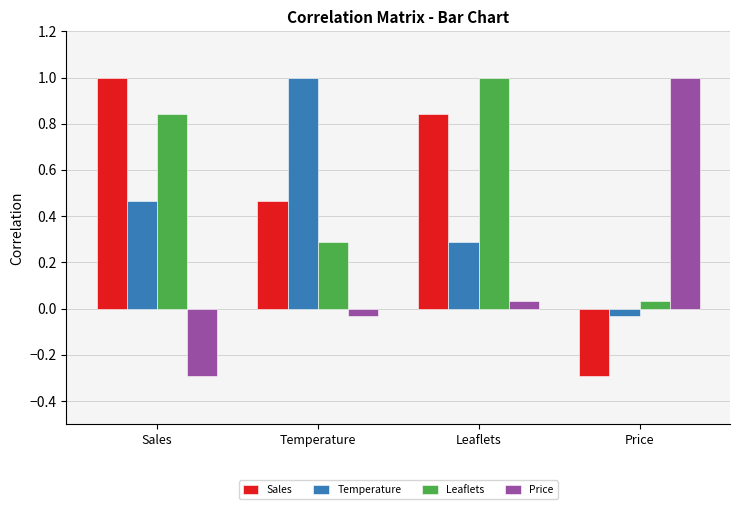

What is the maximum value shown in the chart?

1.0